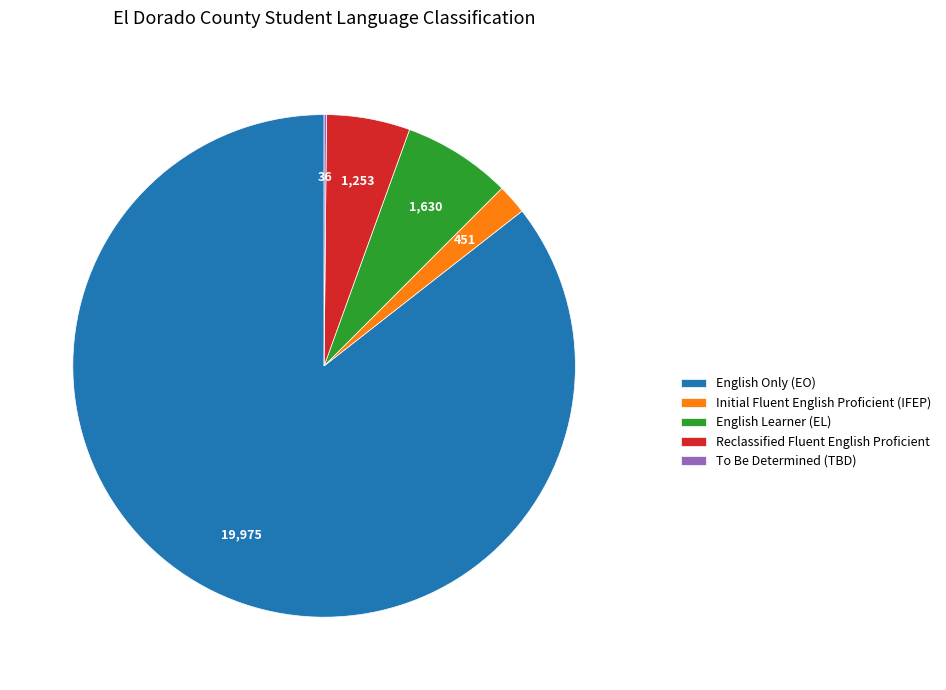

Between Initial Fluent English Proficient (IFEP) and Reclassified Fluent English Proficient, which is larger?

Reclassified Fluent English Proficient